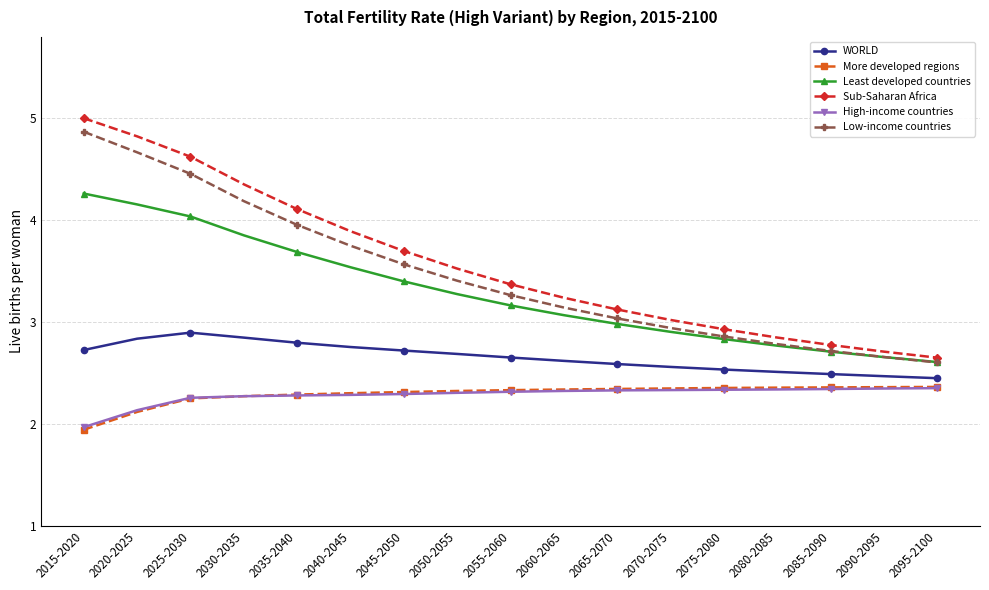

What is the highest value of the Least developed countries series?

4.3